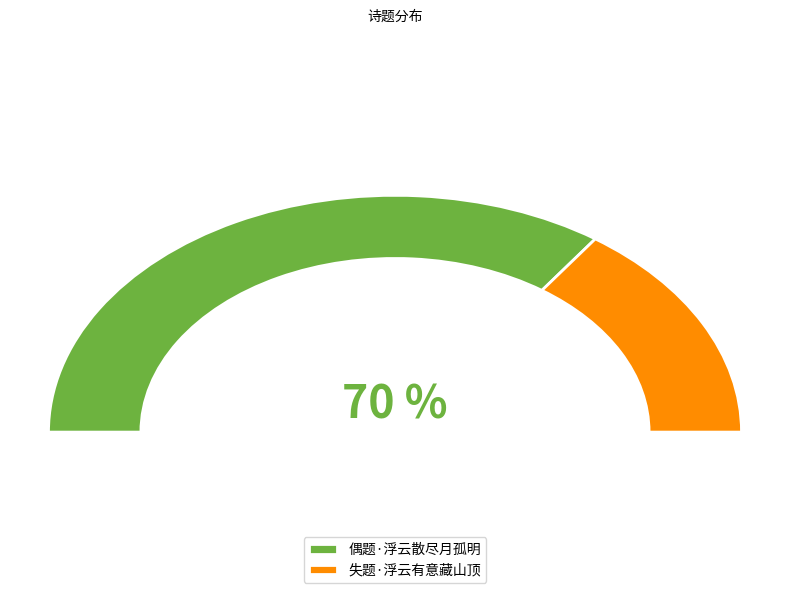

Rank the categories by value from highest to lowest.

偶题·浮云散尽月孤明, 失题·浮云有意藏山顶